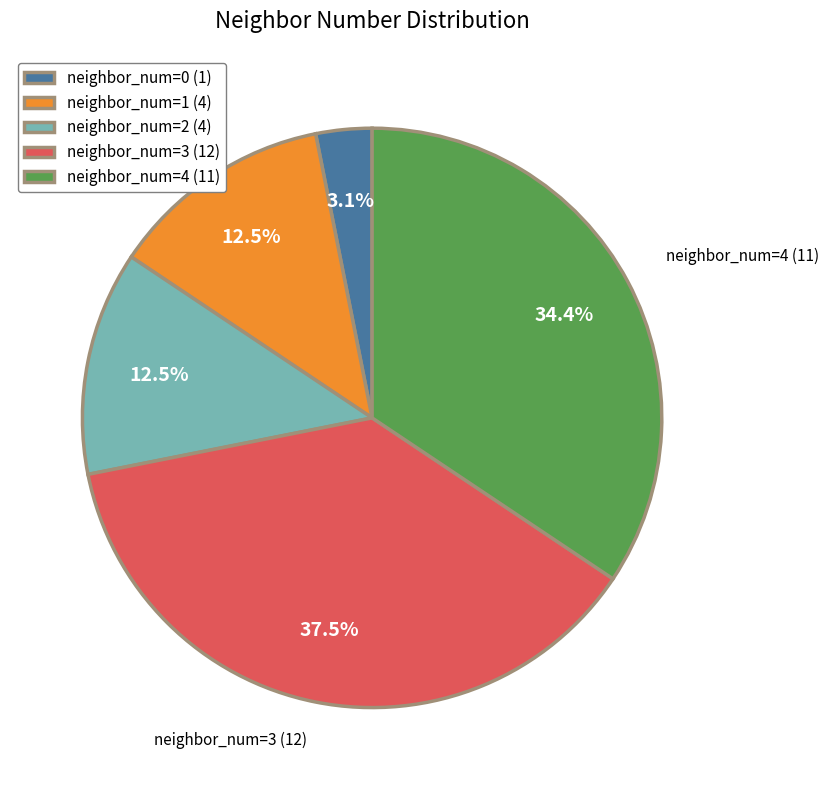

What is the total percentage of neighbor_num=4 (11) and neighbor_num=3 (12)?

71.9%